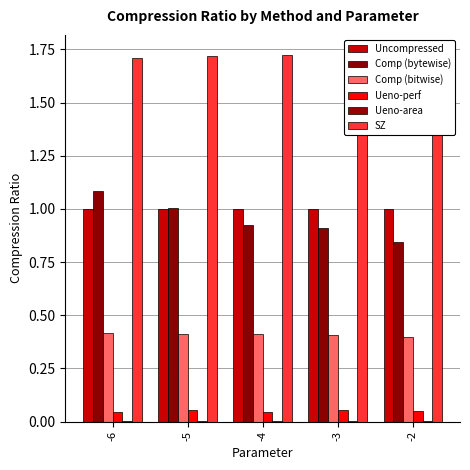

What is the lowest value of the Comp (bitwise) series?

0.4